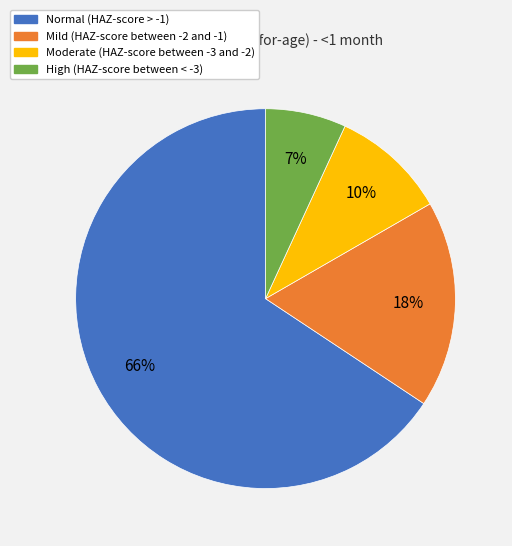

Do Normal (HAZ-score > -1) and High (HAZ-score between < -3) together represent more than half of the pie?

Yes